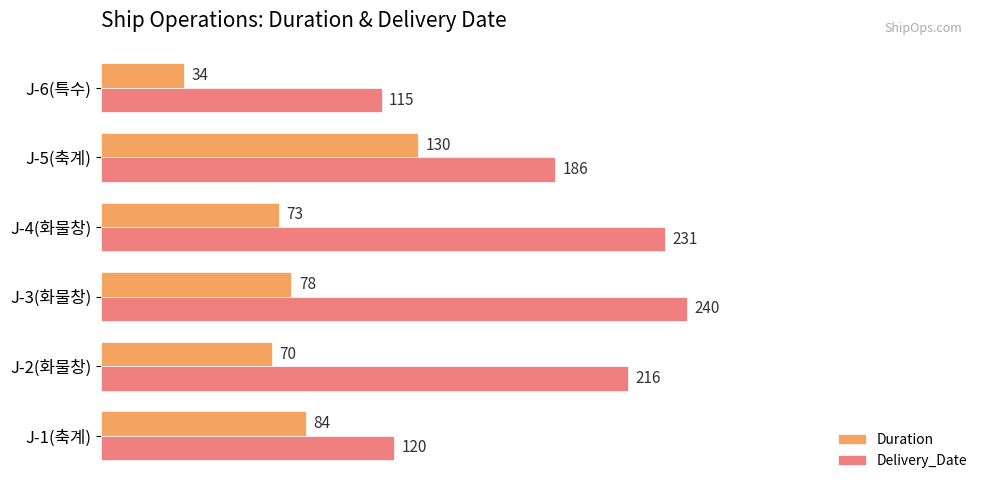

What is the difference between the maximum and minimum values in the Duration series?

96